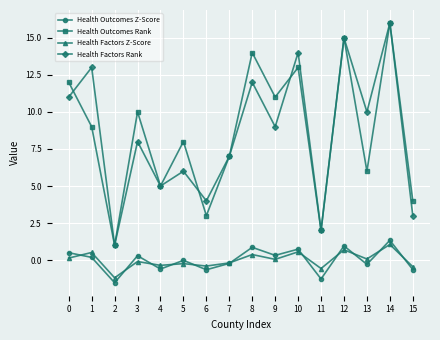

What is the sum of all Health Factors Rank values?

136.0